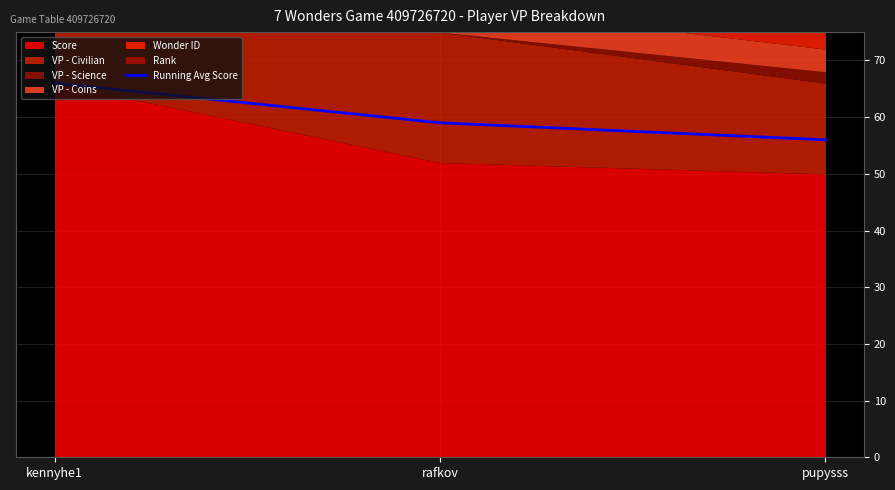

Which category has the highest value in the Running Avg Score series?

kennyhe1